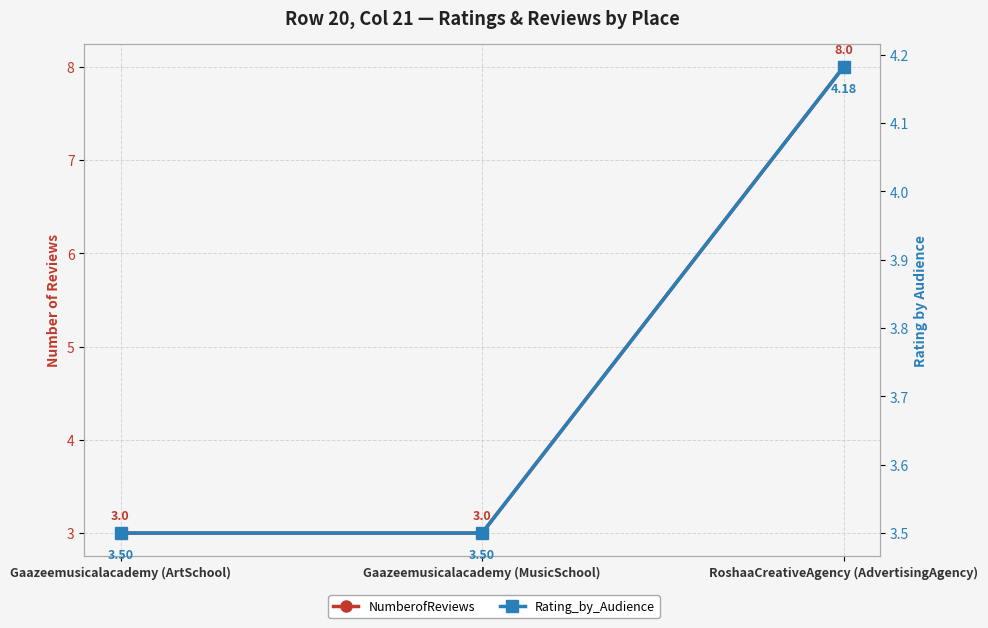

List the series in order of their overall mean, lowest first.

Rating_by_Audience, NumberofReviews